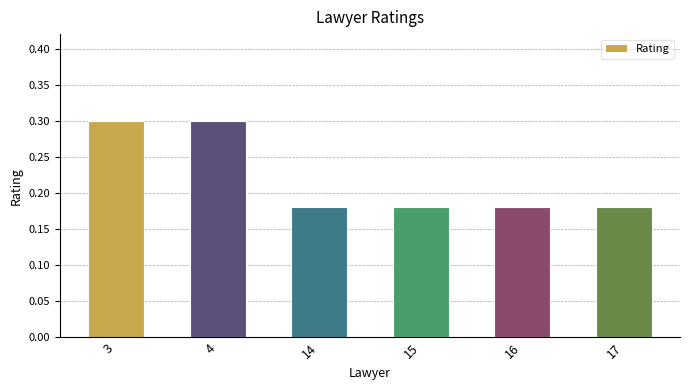

What is the value of the 1st bar from the left?

0.3